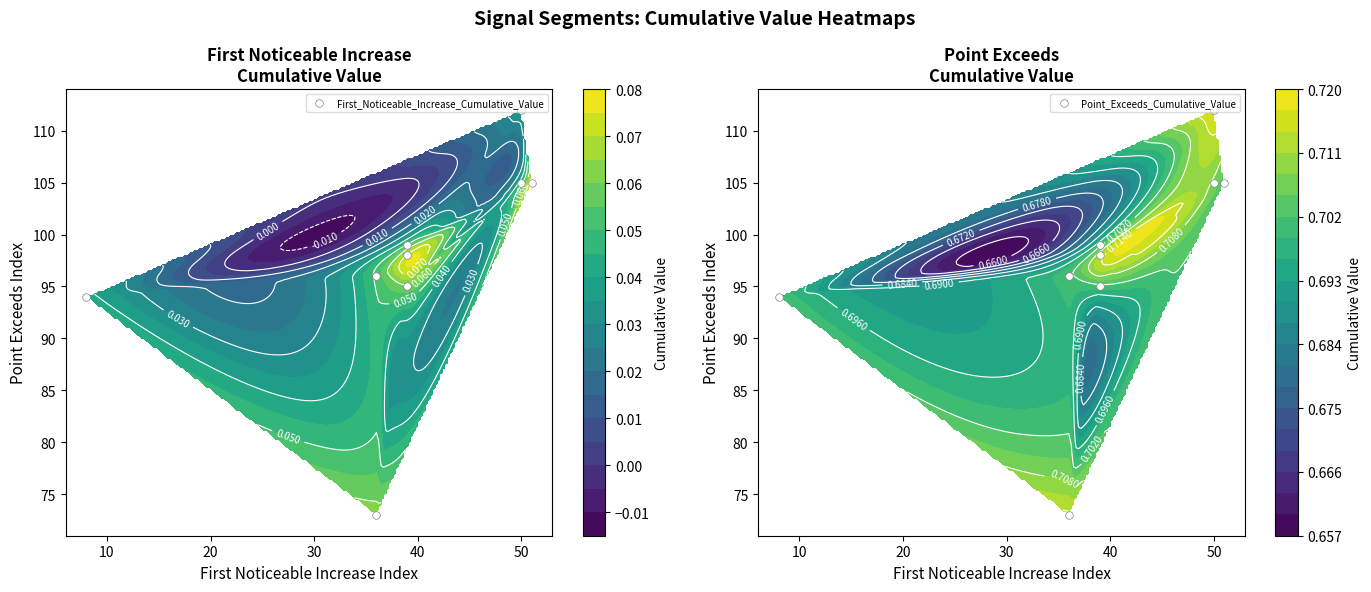

Which series has the largest range (max minus min)?

First_Noticeable_Increase_Cumulative_Value